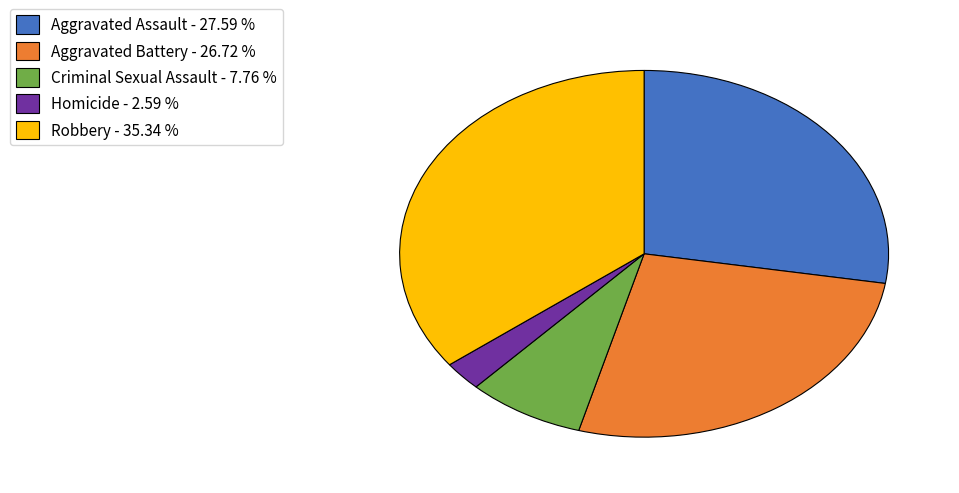

Does Criminal Sexual Assault represent more than half of the total?

No